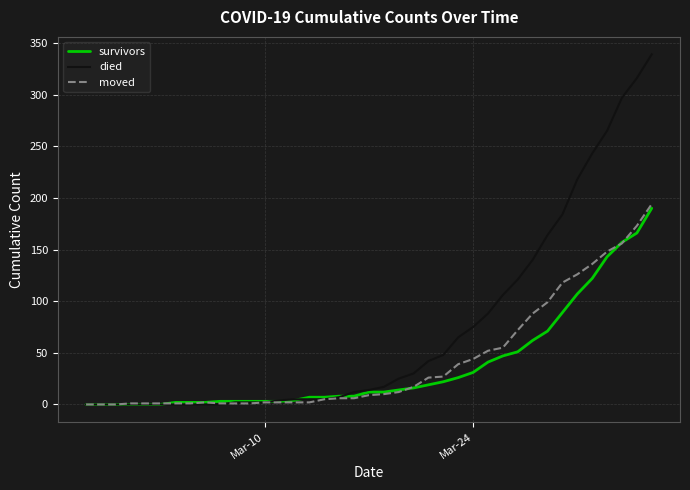

How many distinct data groups are displayed?

3